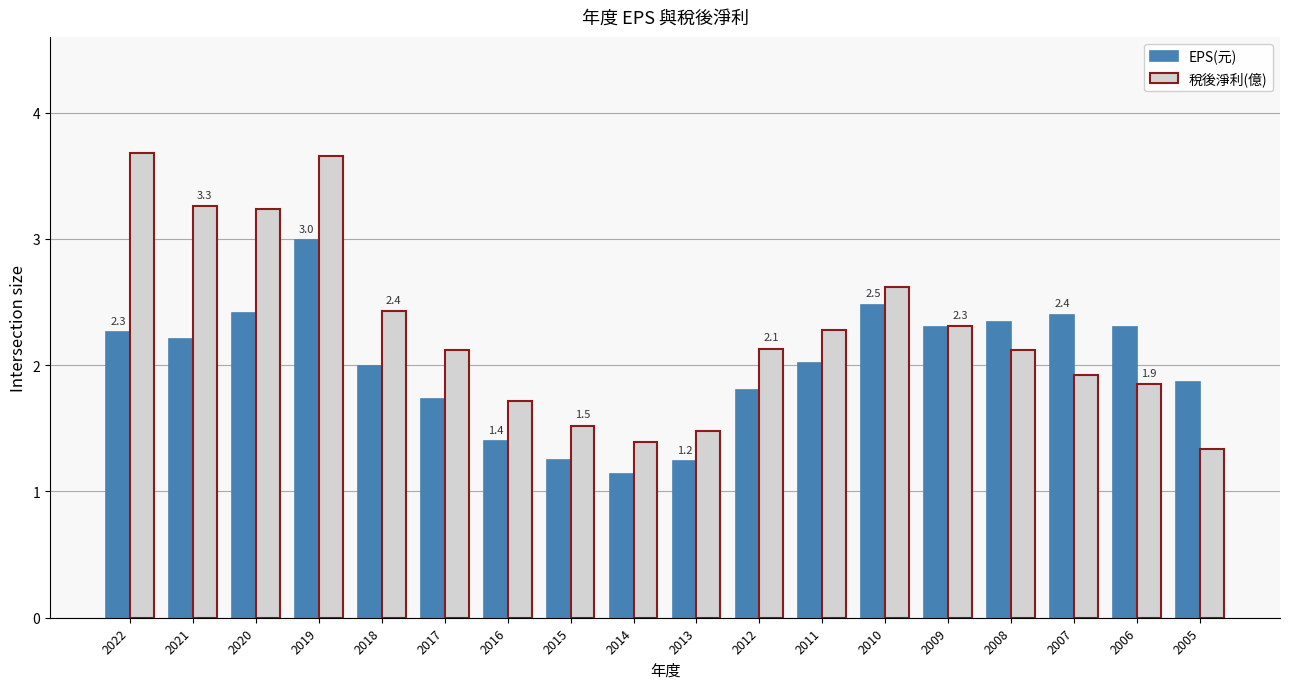

Rank the series at 2020 from lowest to highest value.

EPS(元), 稅後淨利(億)